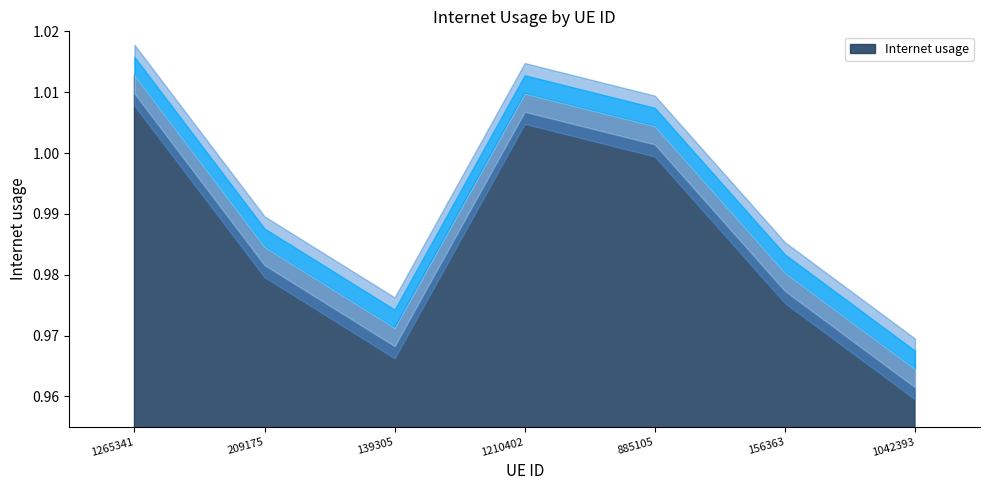

True or false: the data shows 0.2 at 156363.

False